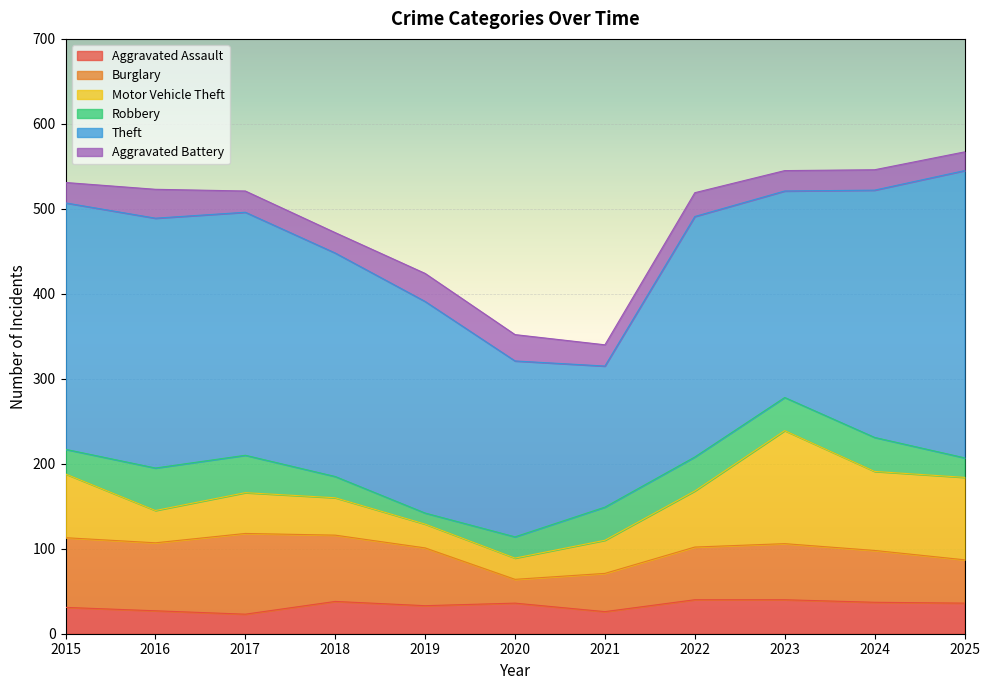

Between 2023 and 2024, which is larger?

2023